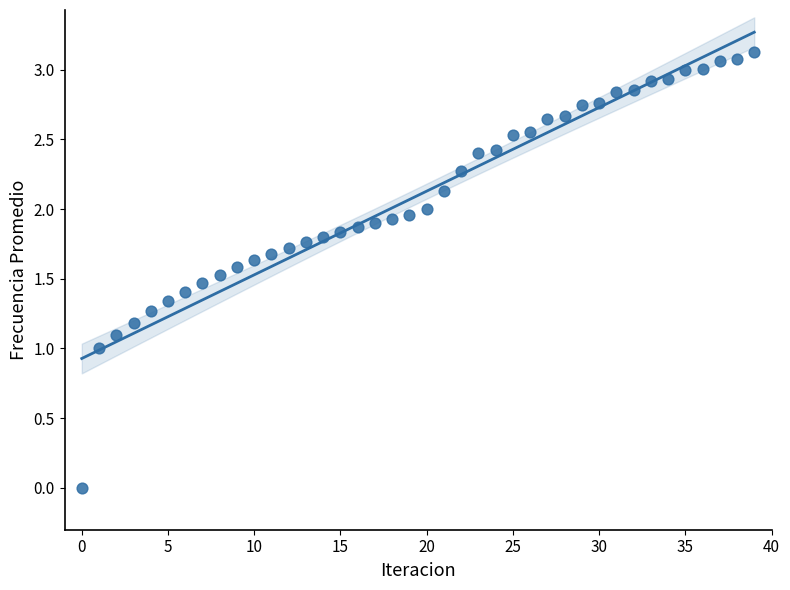

What is the range of Y values (max minus min)?

3.1